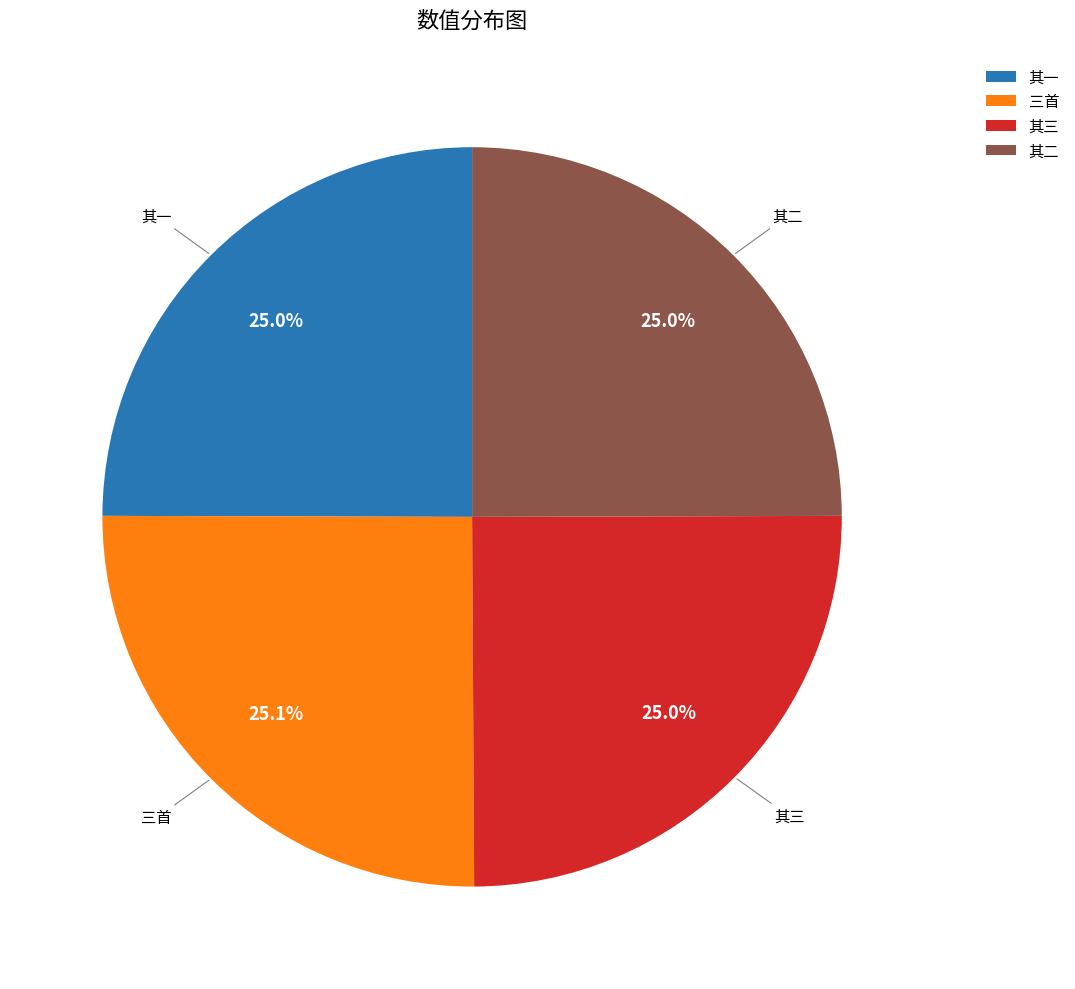

Count the number of slices in the pie.

4